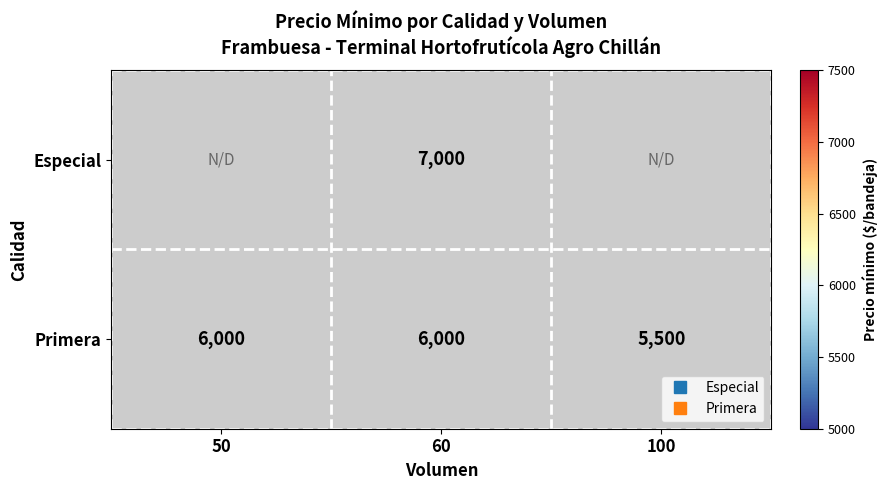

True or false: Primera has a value of 6000 at 50.

True